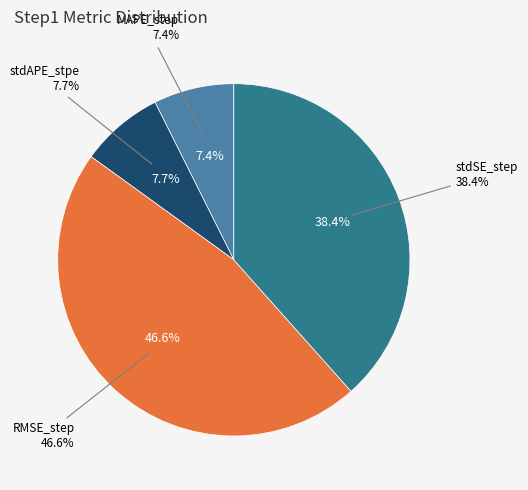

Count the number of slices in the pie.

4